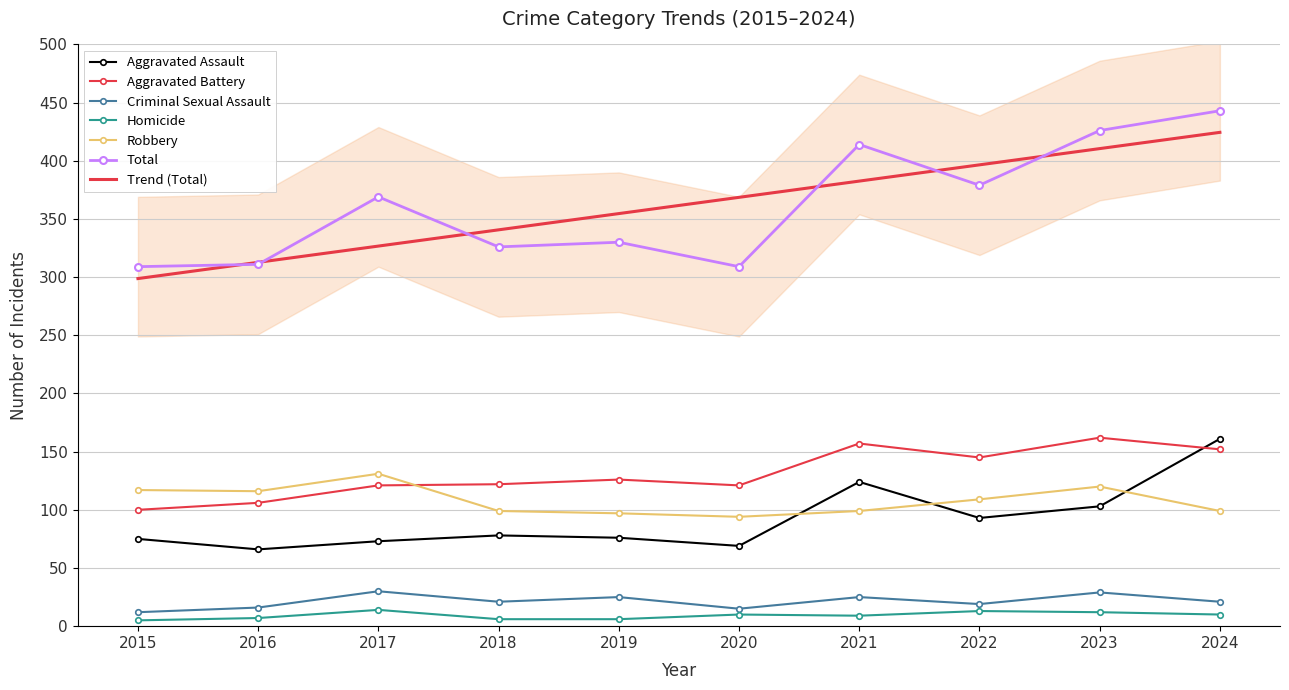

How many values in the Total series are below 369?

5